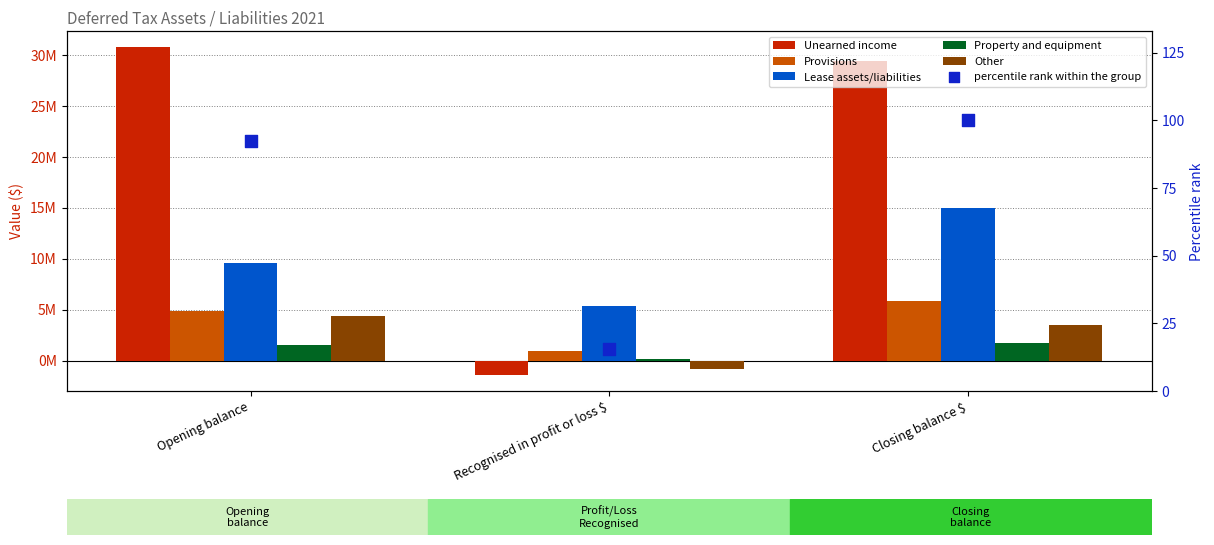

Which series has the widest spread of Y values?

Unearned income